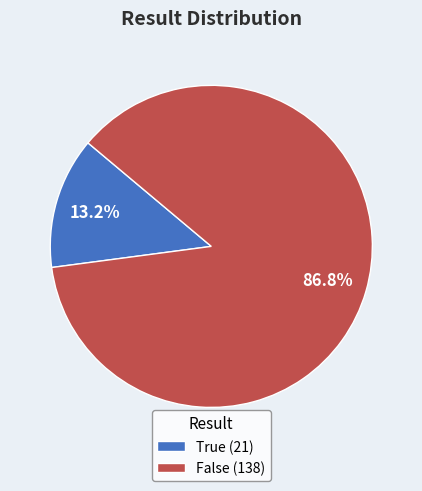

The True slice represents 13% of the pie. True or false?

True